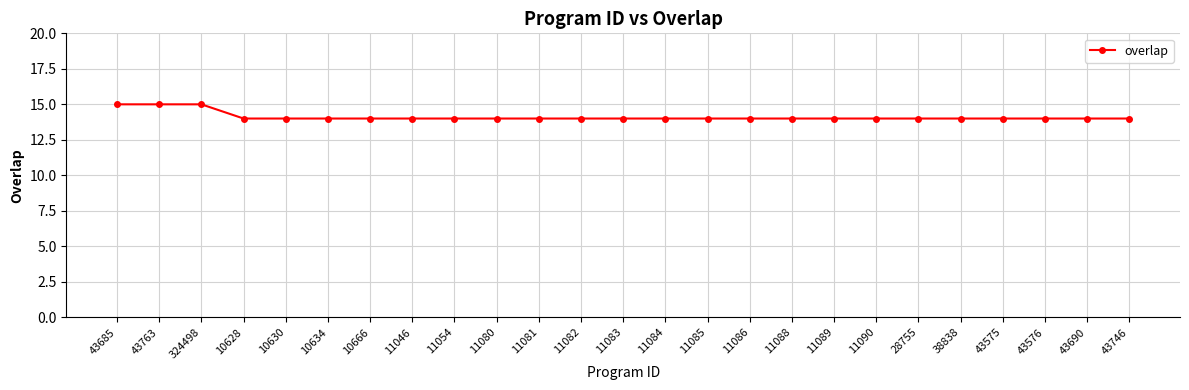

The chart shows a value of 3 at 11084. True or false?

False